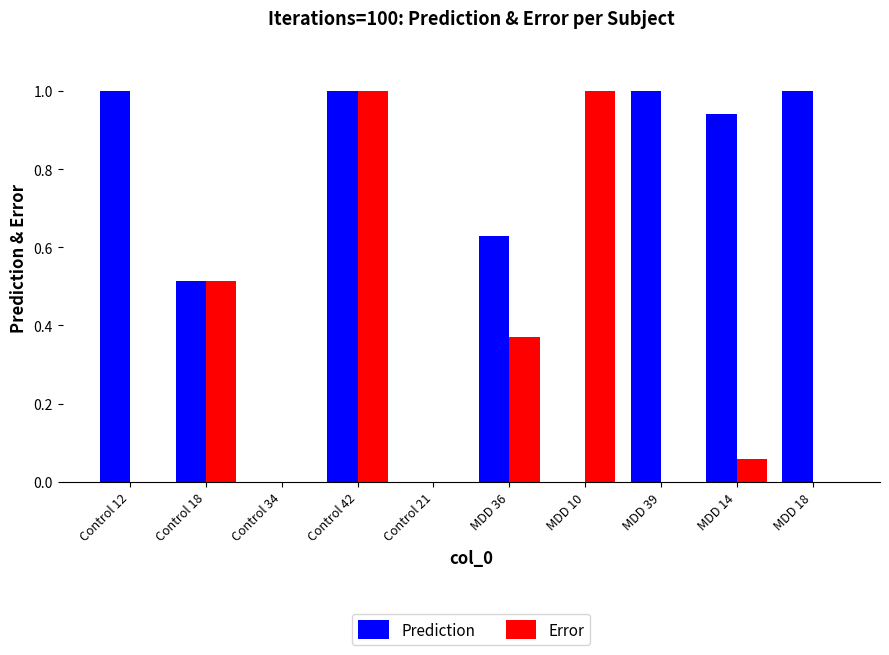

At which category is the sum across all series the highest?

Control 42